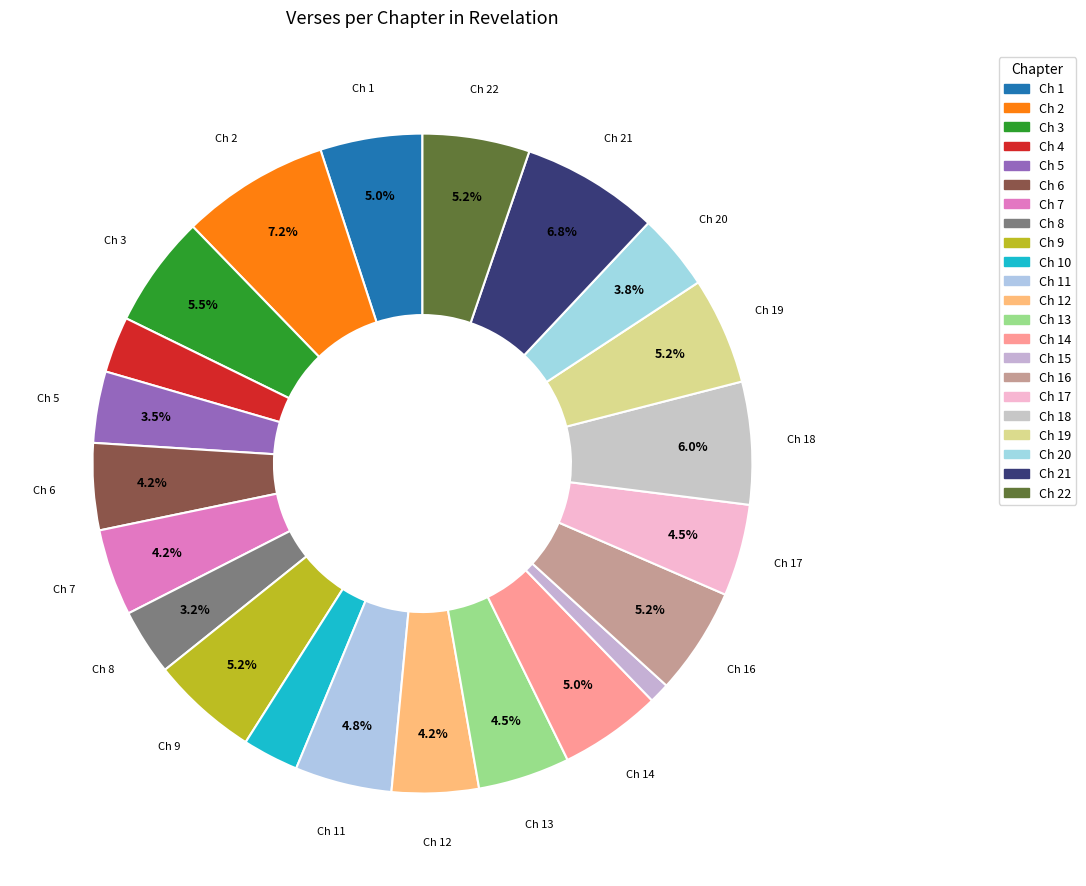

How many segments does this pie chart have?

22